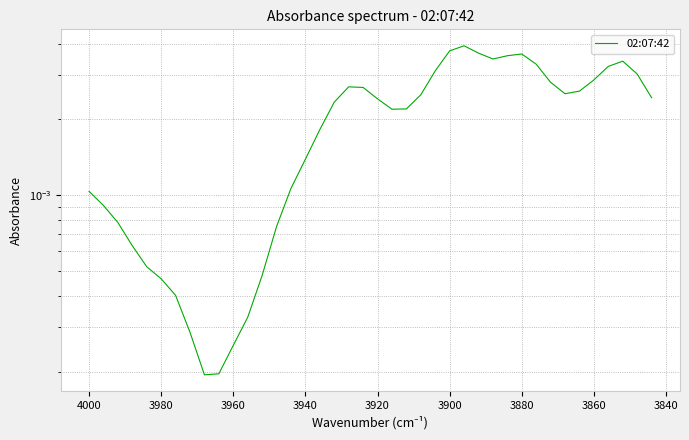

What is the sum of all values?

0.1